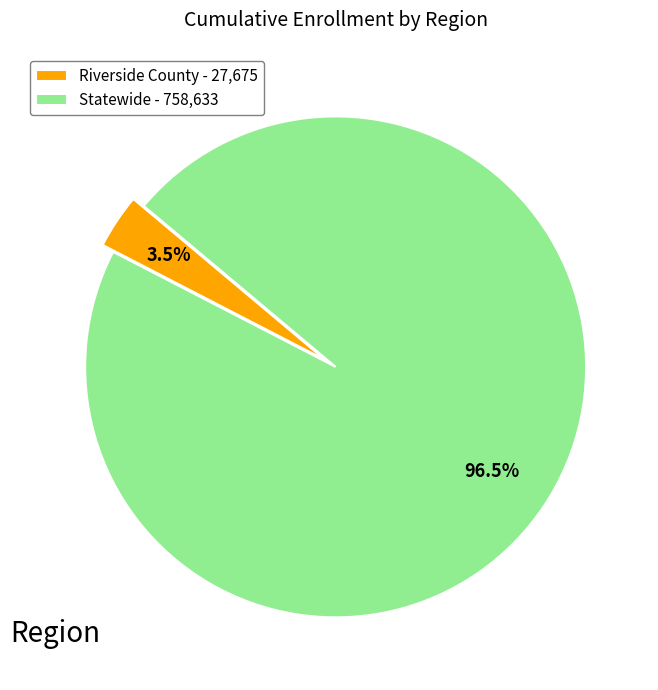

How much of the chart is everything except Riverside County - 27,675?

96.5%